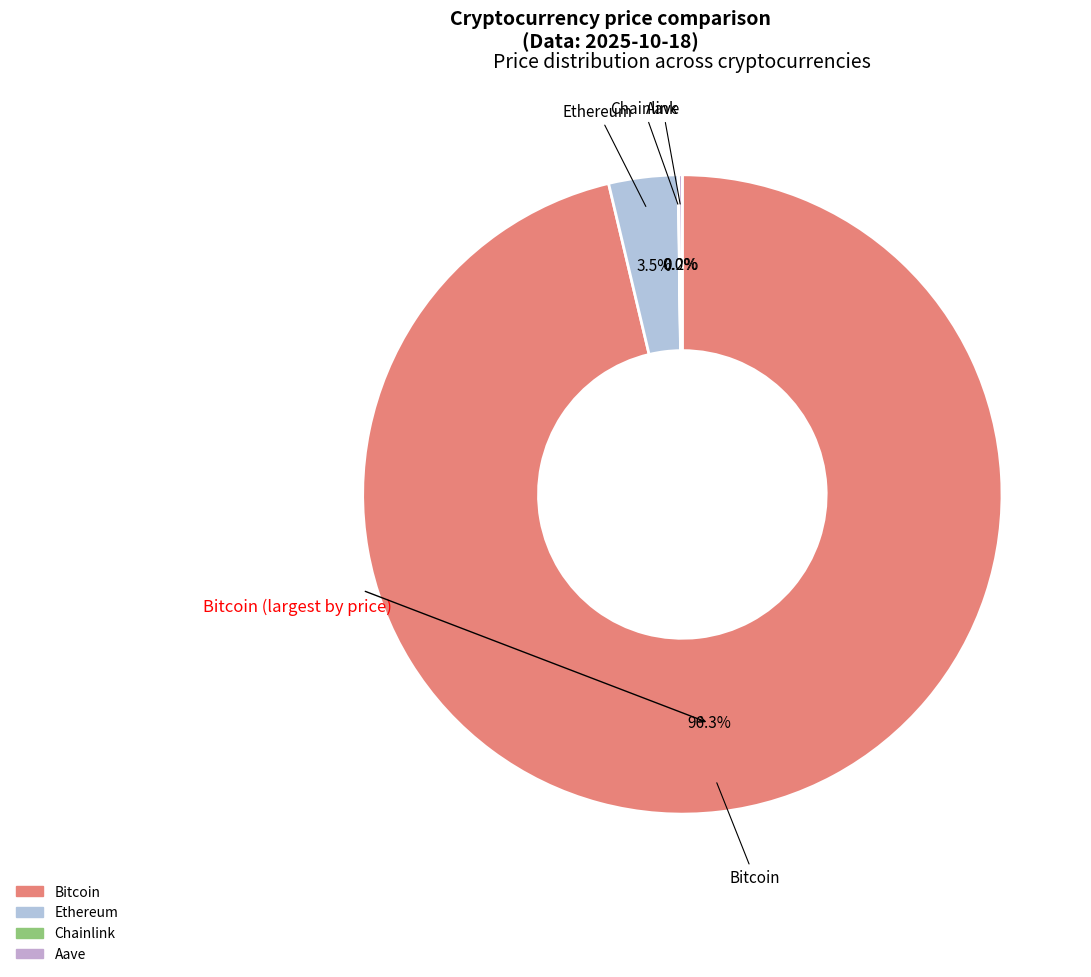

Is there a majority slice in this chart?

Yes